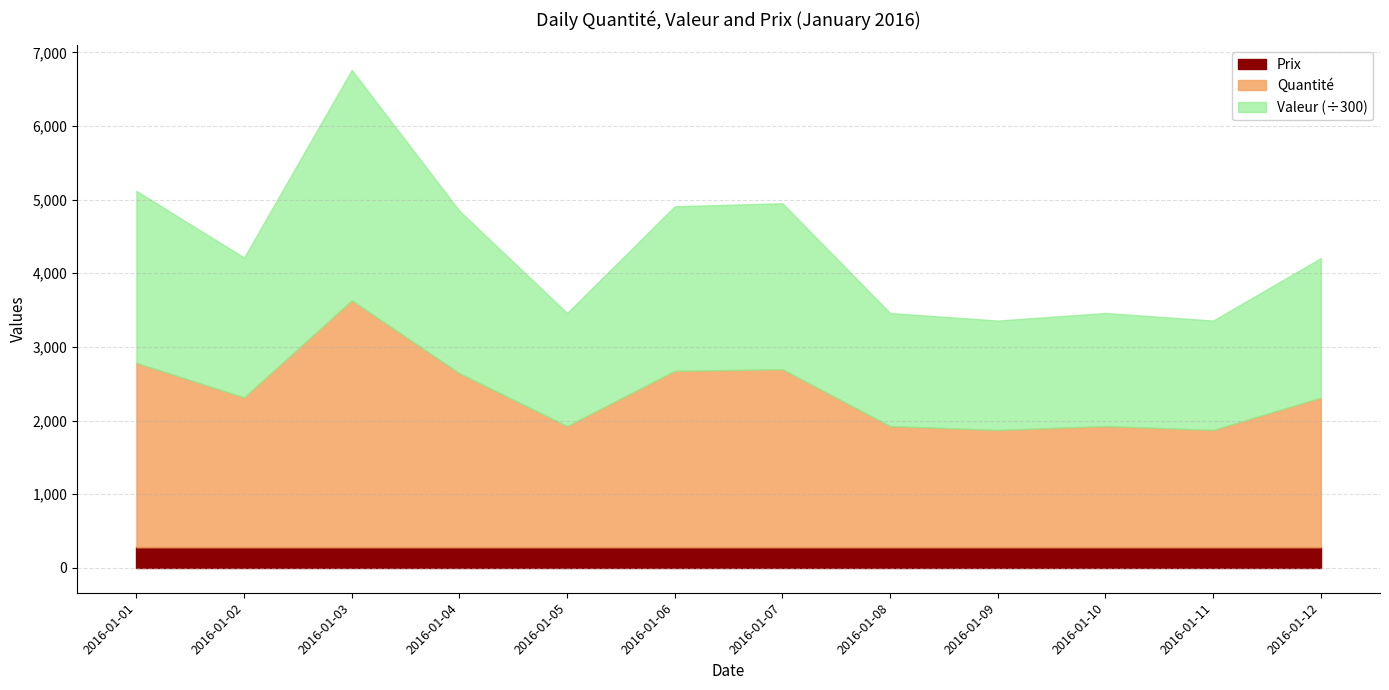

The Valeur series shows 5565.3 at 2016-01-05. True or false?

False